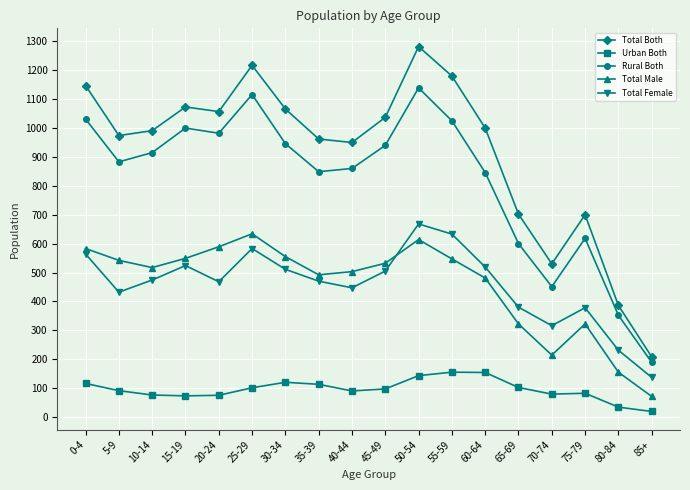

Between 30-34 and 50-54, which series saw the biggest shift?

Total Both